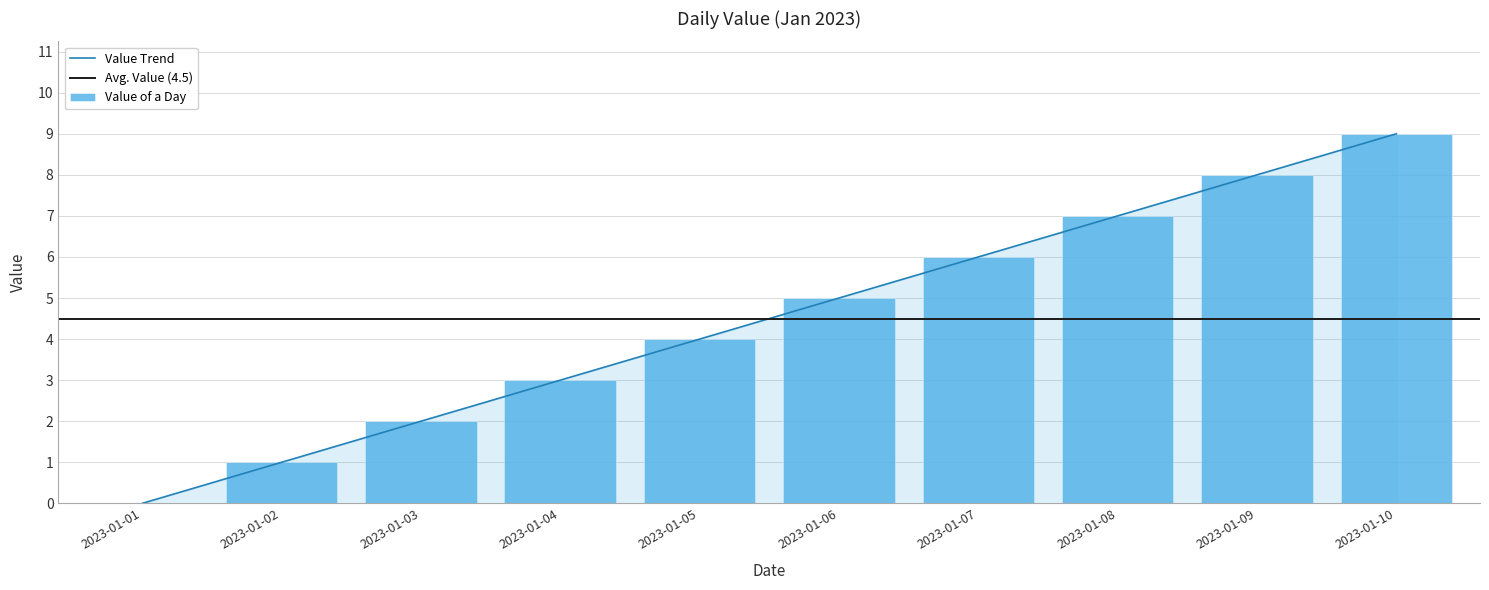

Is it true that the value at 2023-01-08 is 9?

False